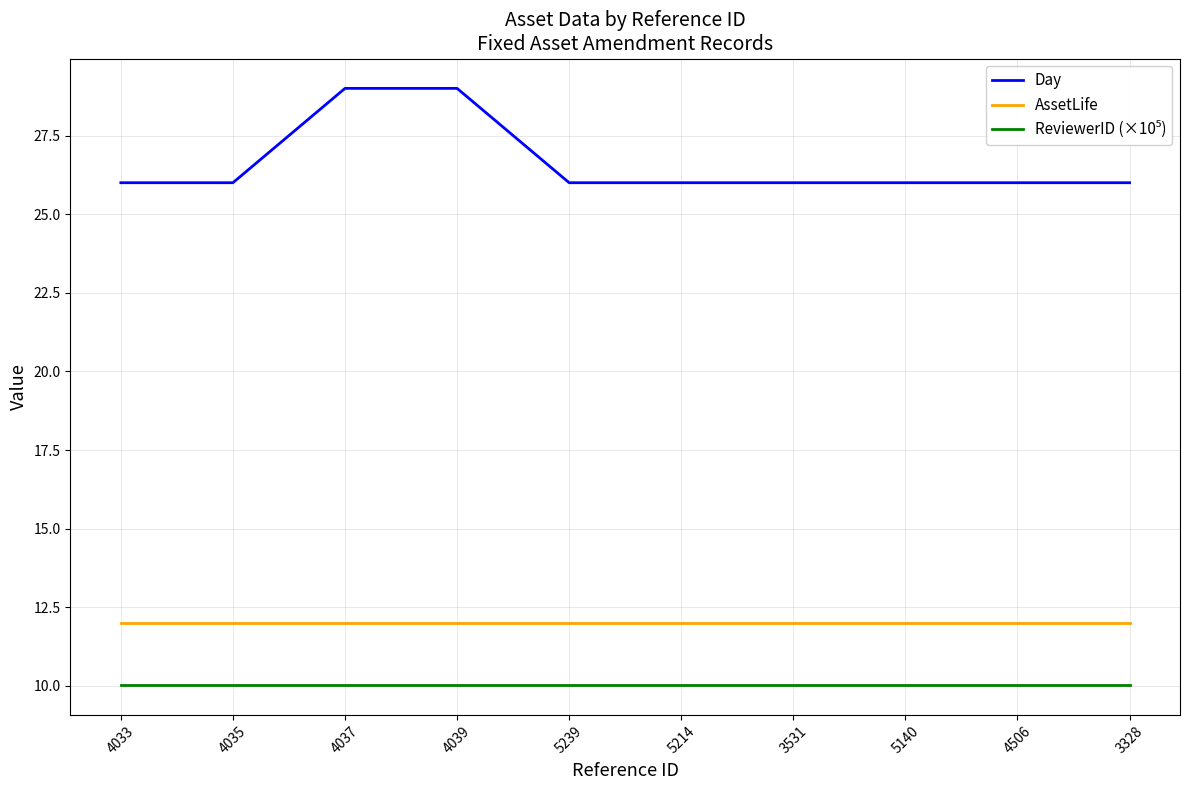

Which series has the largest total across all categories?

Day